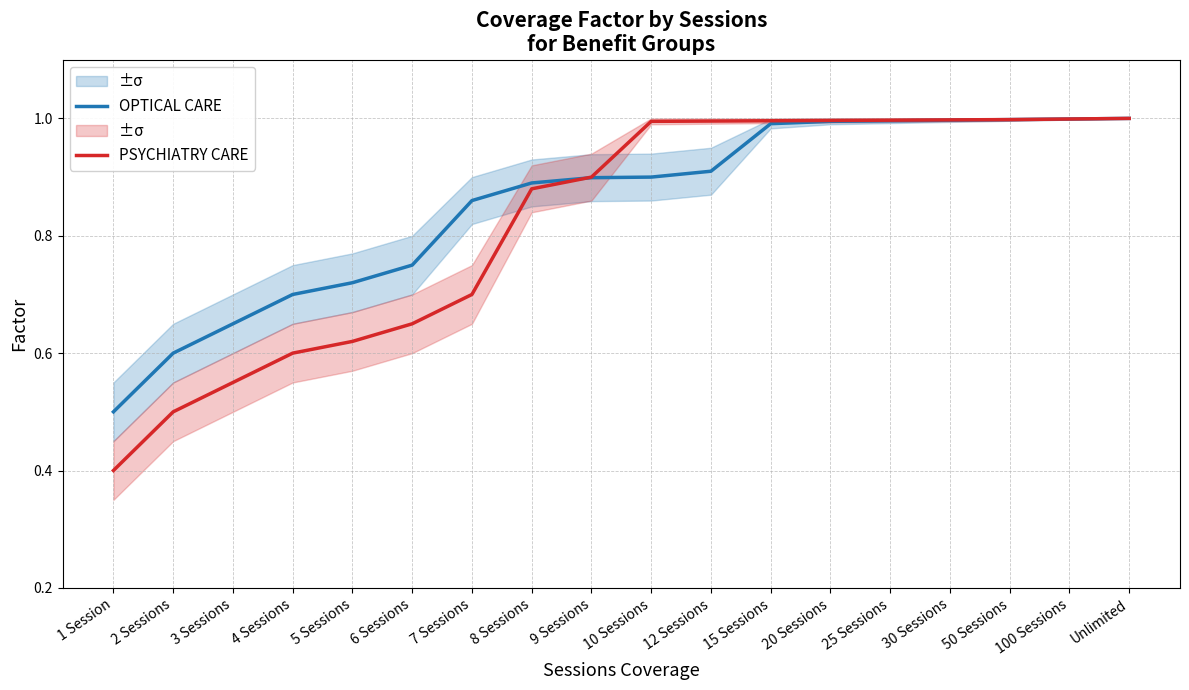

Does the chart have visible grid lines?

Yes